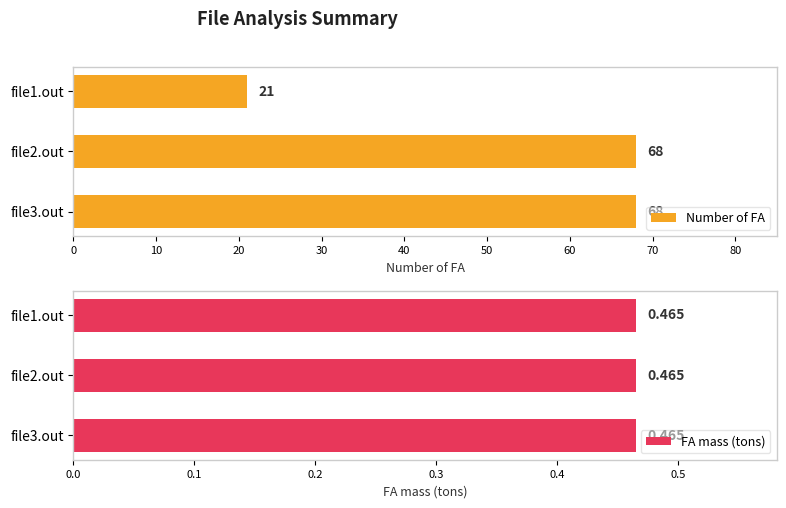

Where is Number of FA nearest to the value 44?

file1.out